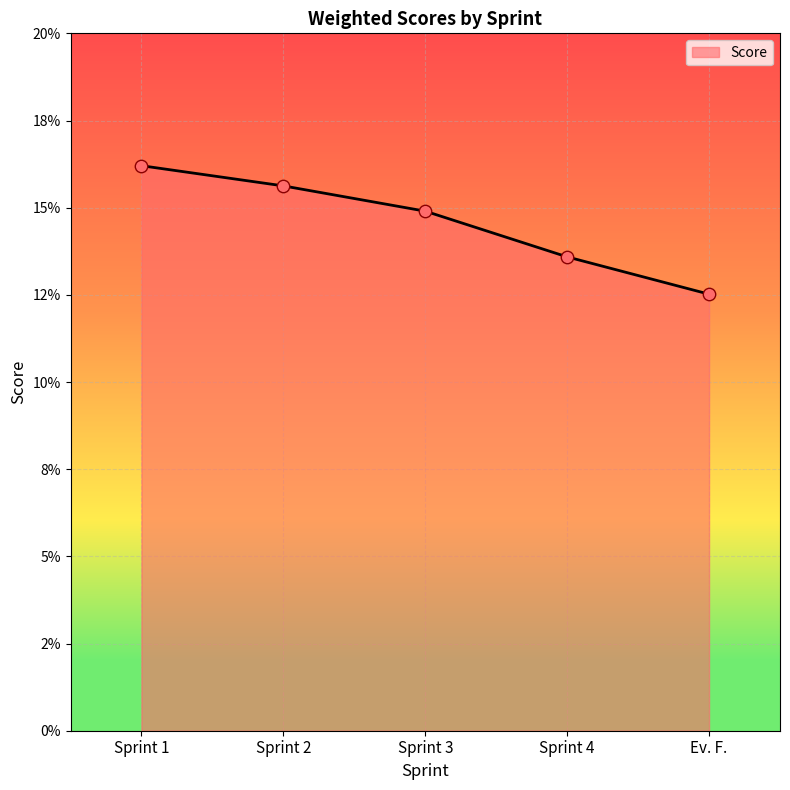

Which has a higher value, Sprint 2 or Sprint 3?

Sprint 2